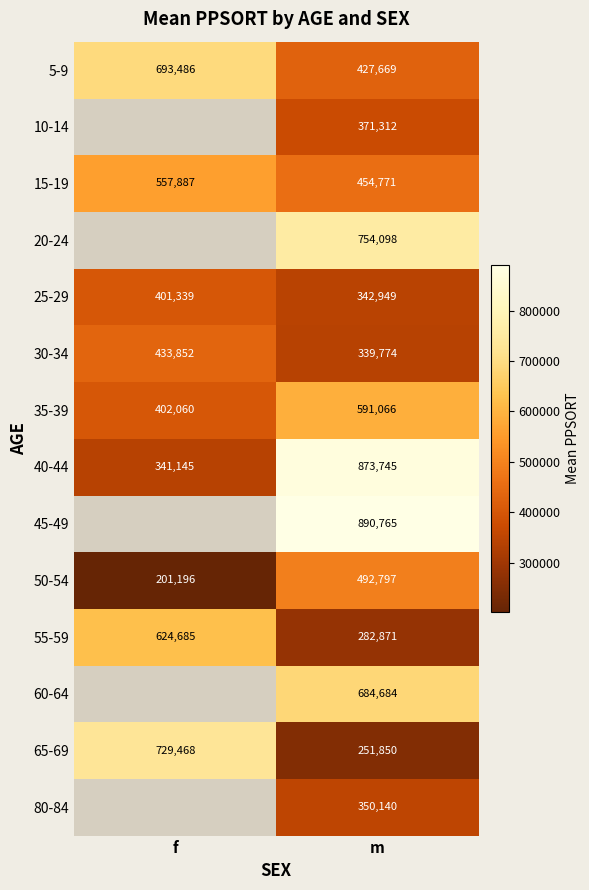

Rank the categories by 65-69 value from lowest to highest.

m, f